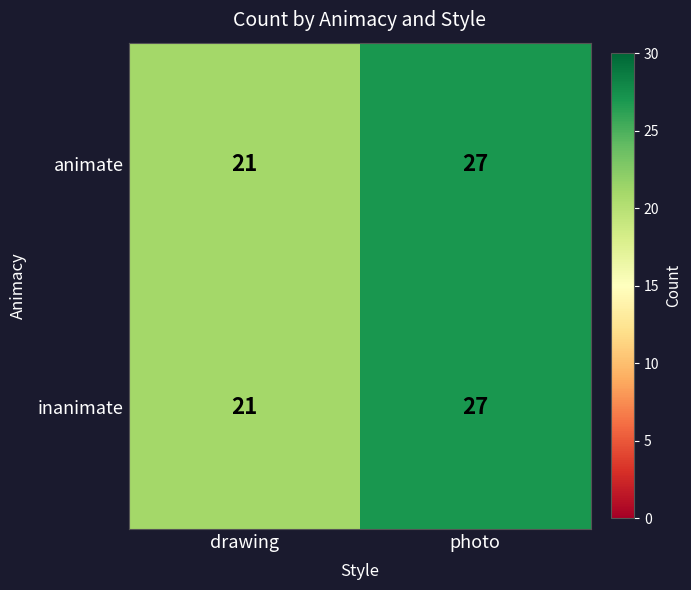

What is the sum of all animate values?

48